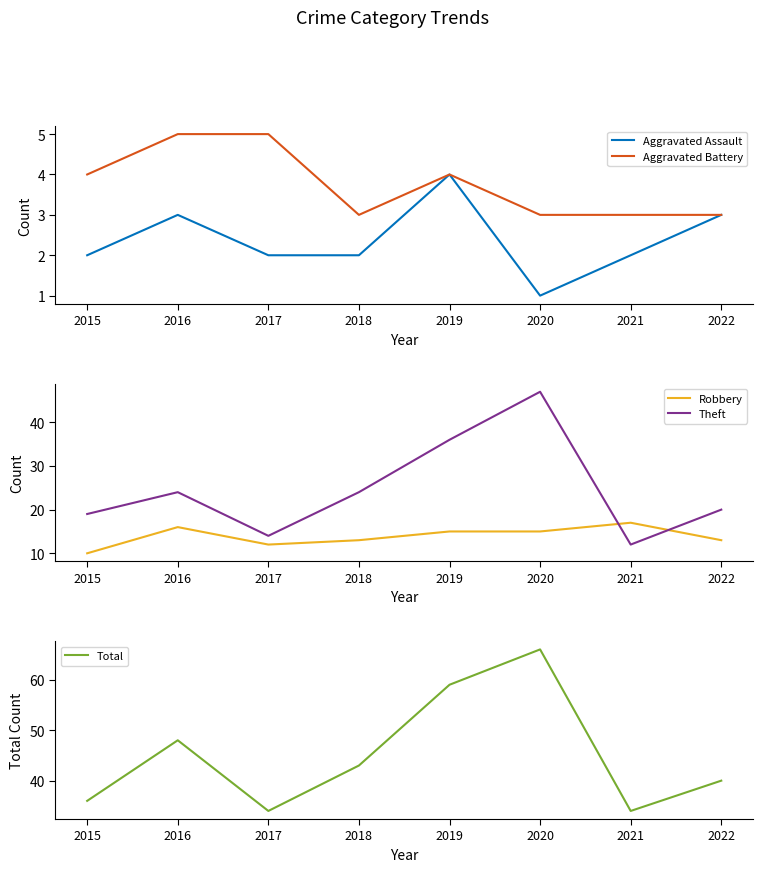

What is the maximum value shown in the chart?

66